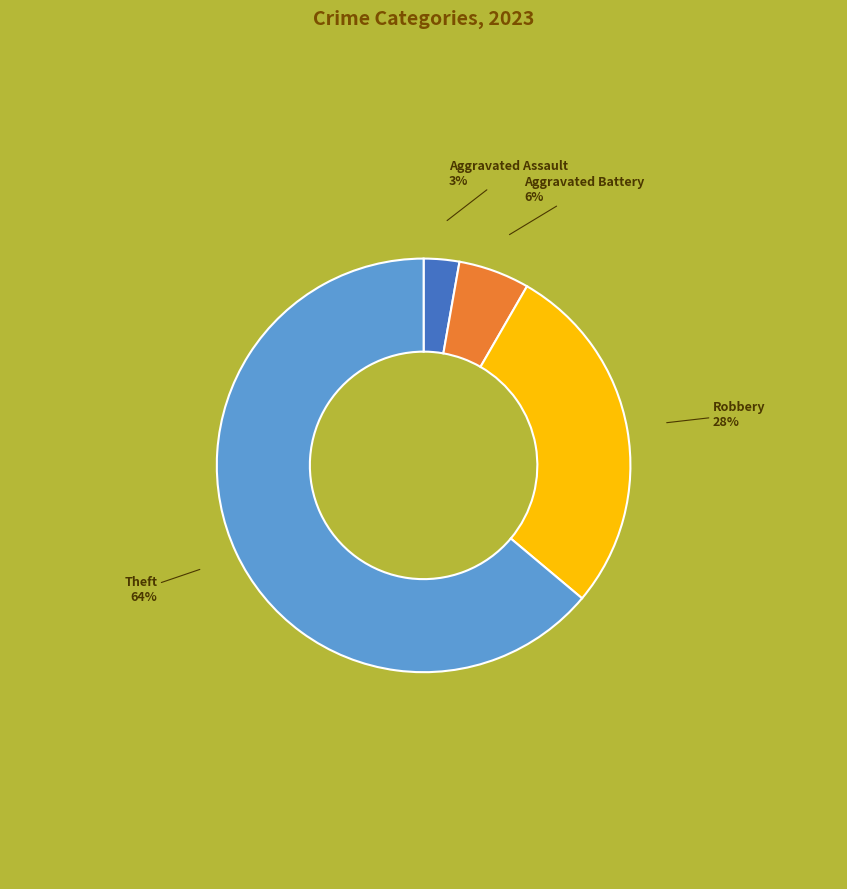

To the nearest percent, what is the average slice percentage?

25%